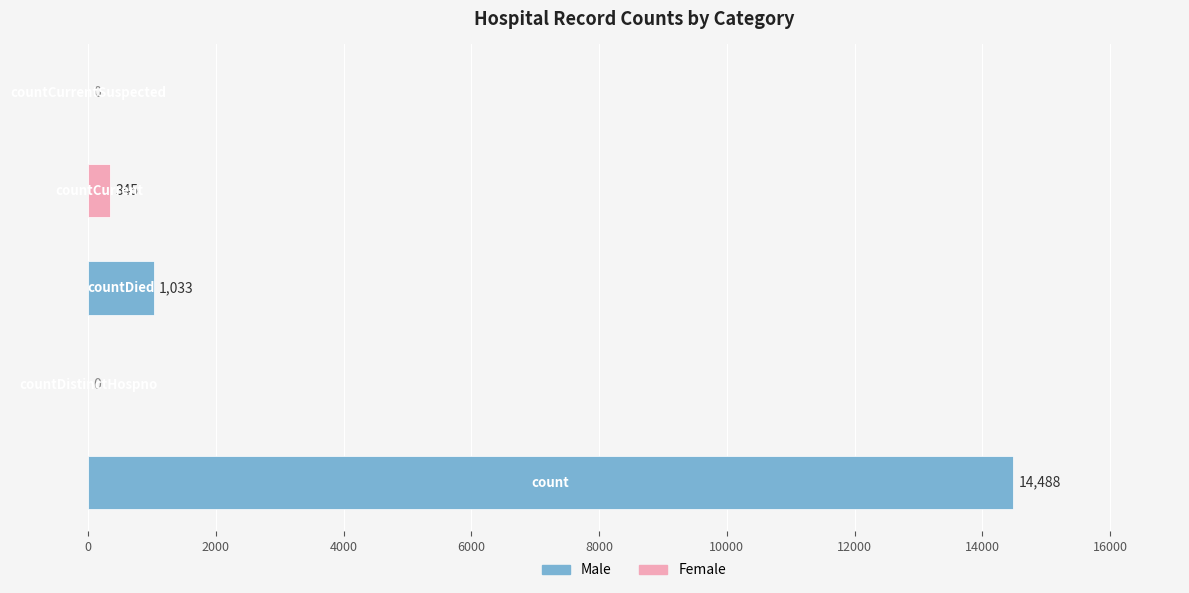

Are the bars horizontal?

Yes